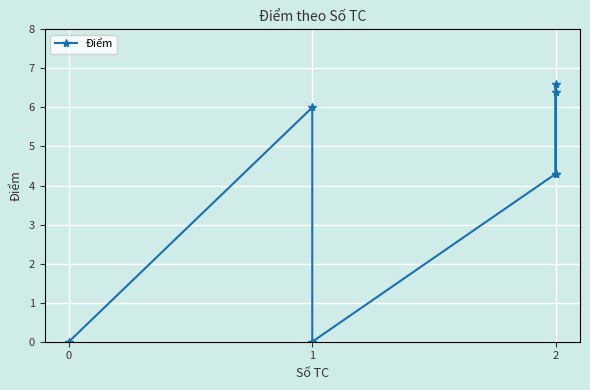

Is it true that the value at 0 is 0.0?

True